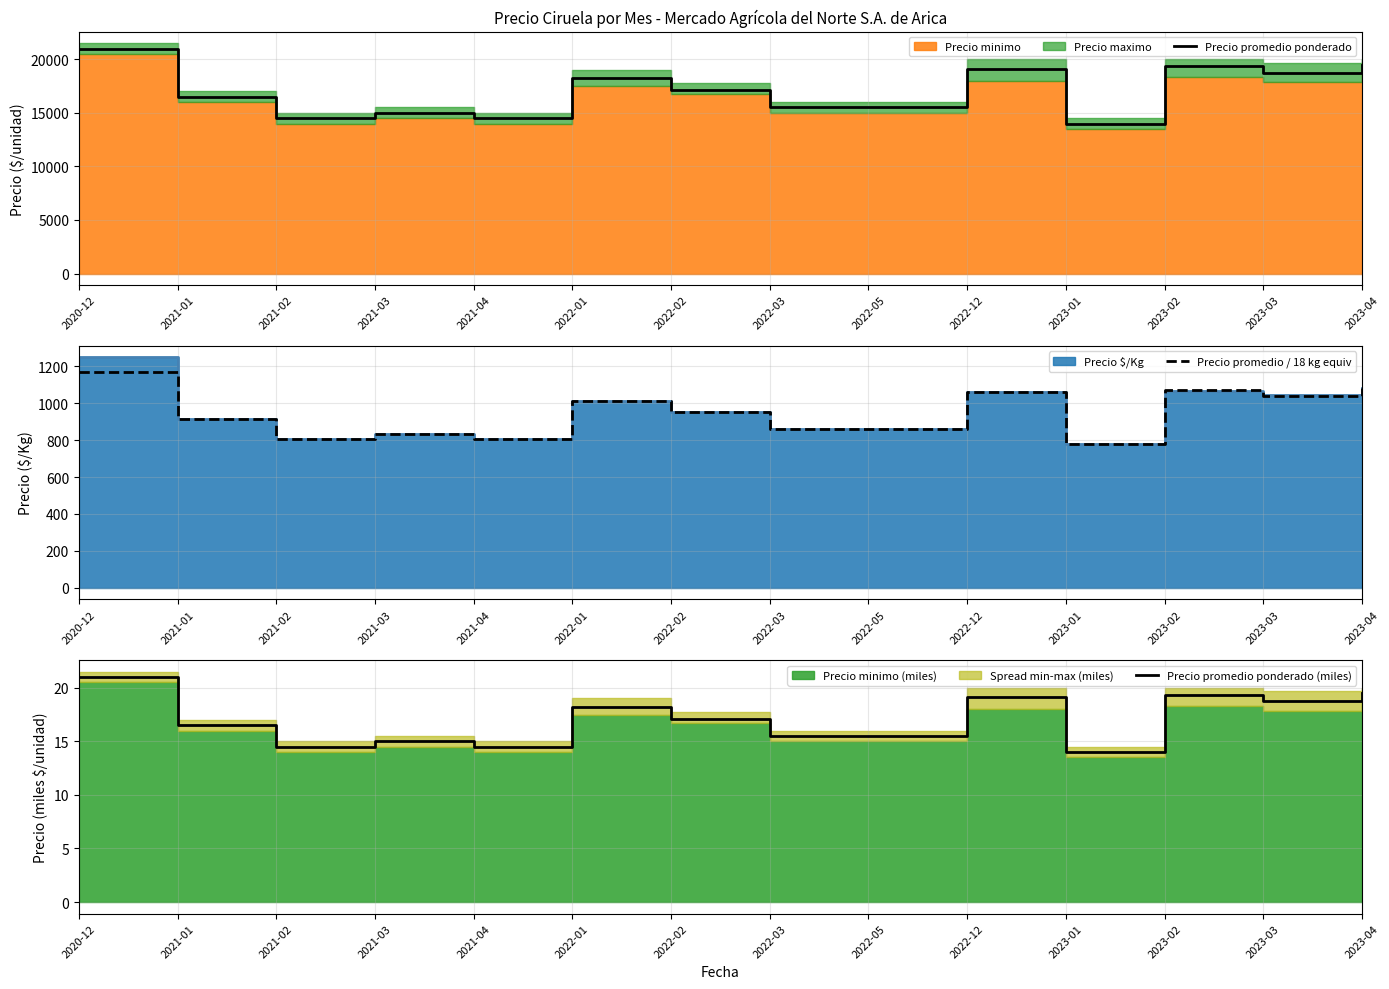

Reading left to right, list all the values displayed in this chart.

Precio promedio ponderado: 21000.0	16500.0	14500.0	15000.0	14500.0	18250.0	17125.0	15500.0	15500.0	19111.0	14000.0	19333.0	18750.0	19500.0
Precio promedio / 18 kg equiv: 1166.7	916.7	805.6	833.3	805.6	1013.9	951.4	861.1	861.1	1061.7	777.8	1074.1	1041.7	1083.3
Precio promedio ponderado (miles): 21.0	16.5	14.5	15.0	14.5	18.2	17.1	15.5	15.5	19.1	14.0	19.3	18.8	19.5